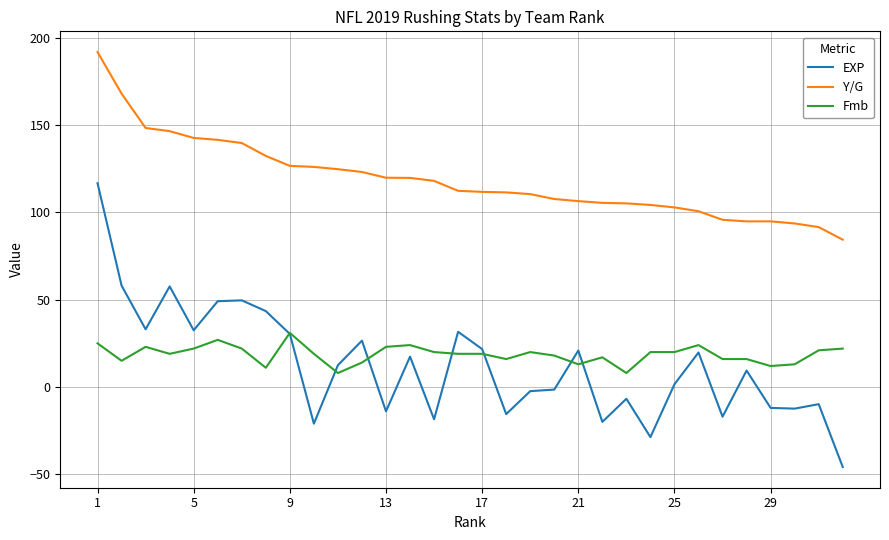

What is the sum of all Fmb values?

597.0